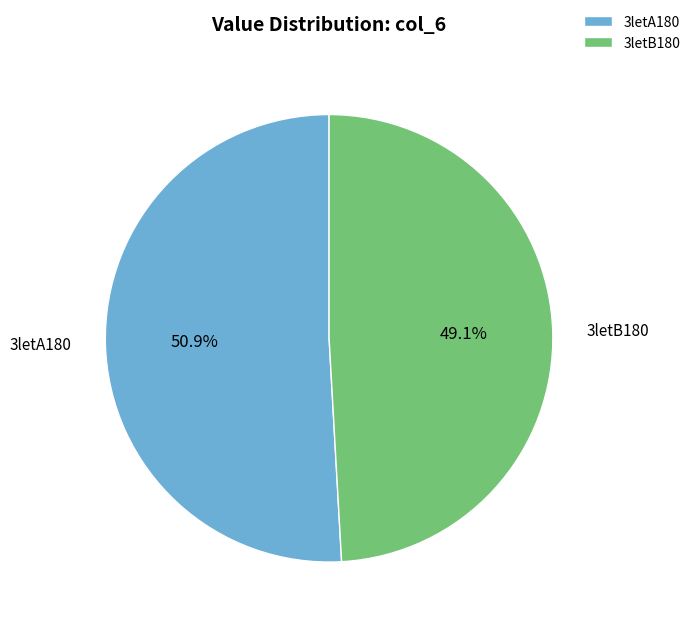

The 3letB180 slice represents 44% of the pie. True or false?

False